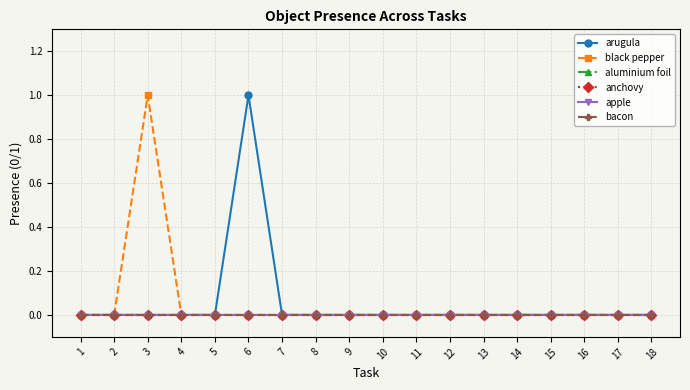

True or false: bacon has a value of 0 at 9.

True